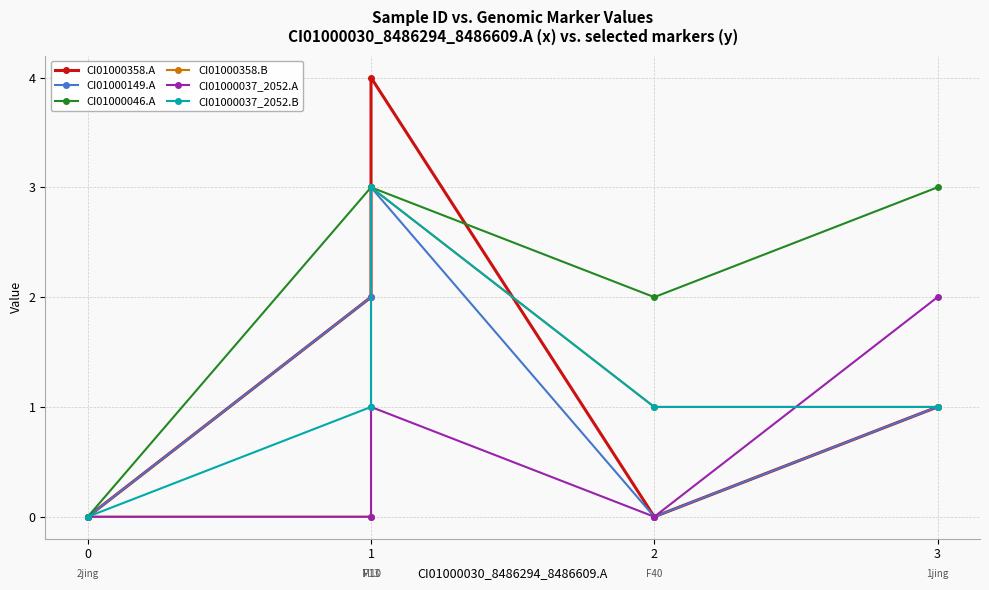

What are all the series names shown in the legend?

CI01000358.A, CI01000149.A, CI01000046.A, CI01000358.B, CI01000037_2052.A, CI01000037_2052.B